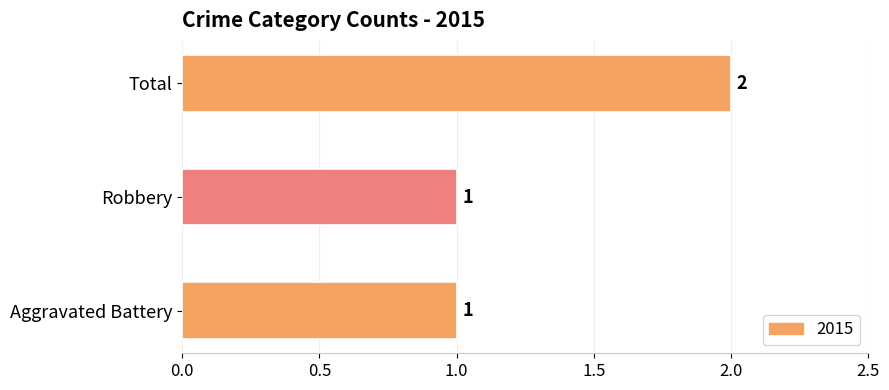

Which label corresponds to the largest value in the chart?

Total